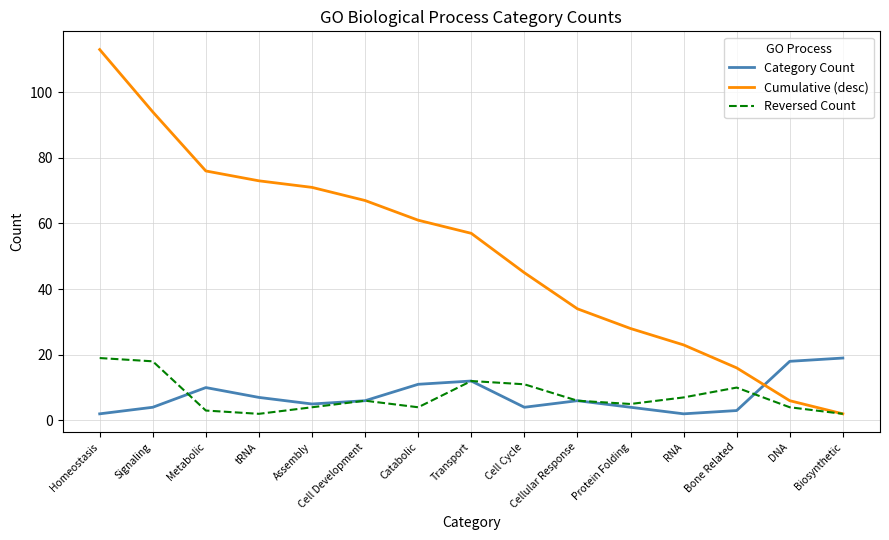

Which category has the highest value in the Reversed Count series?

Homeostasis